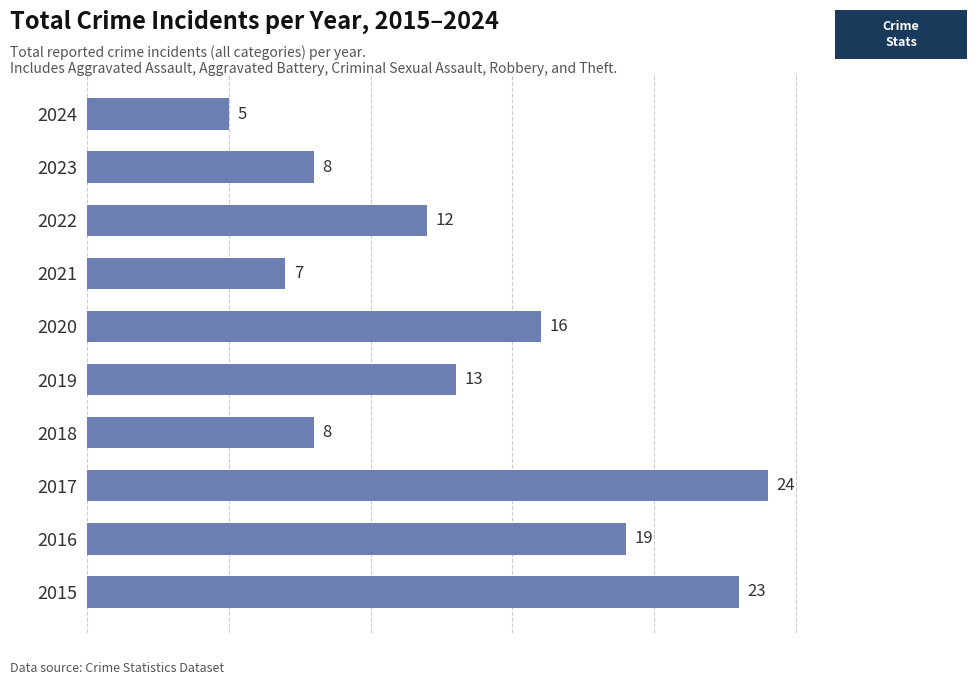

Reading bottom to top, extract all data points from this chart.

2015=23	2016=19	2017=24	2018=8	2019=13	2020=16	2021=7	2022=12	2023=8	2024=5